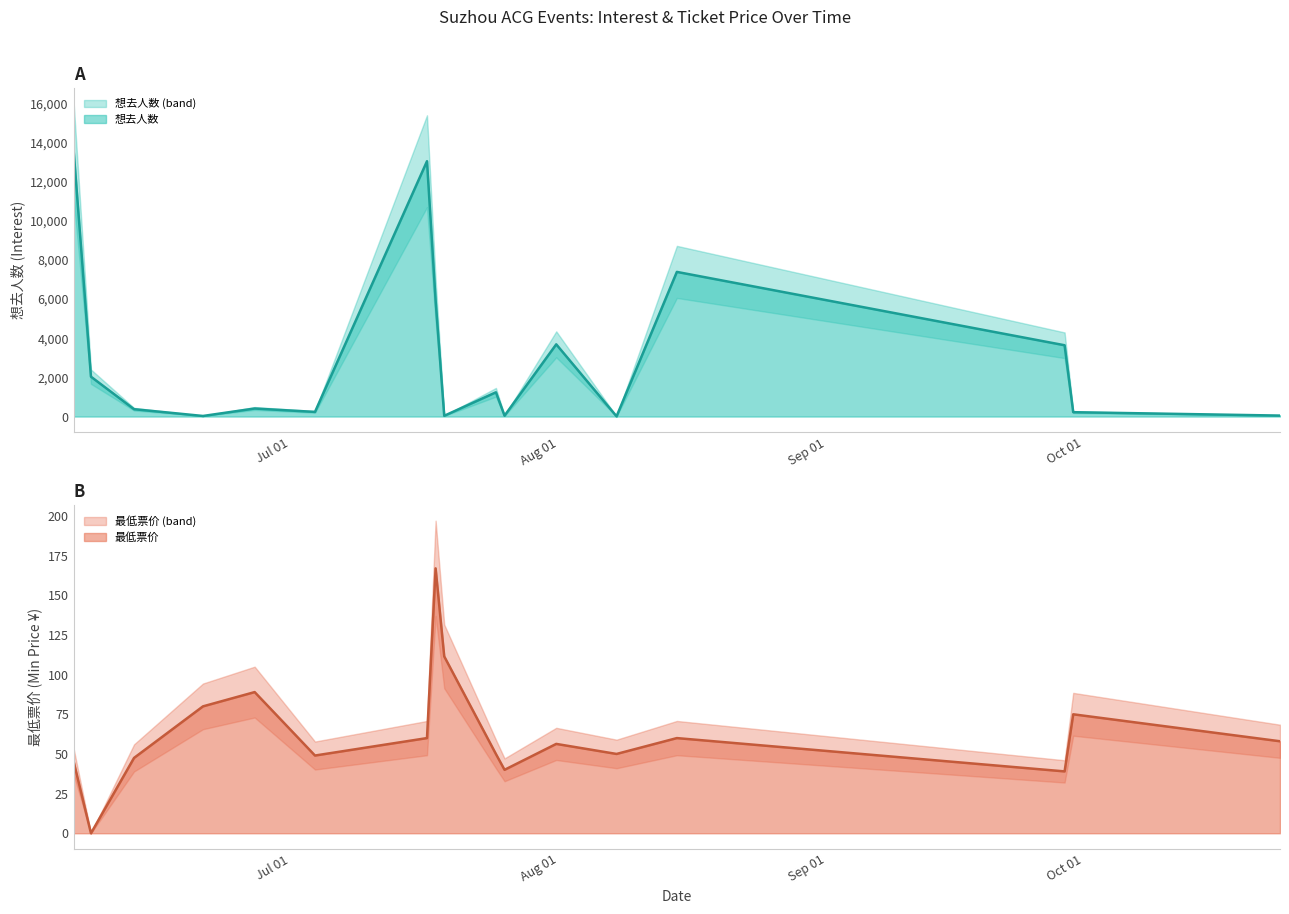

The 想去人数 series shows 13.0 at 15. True or false?

False